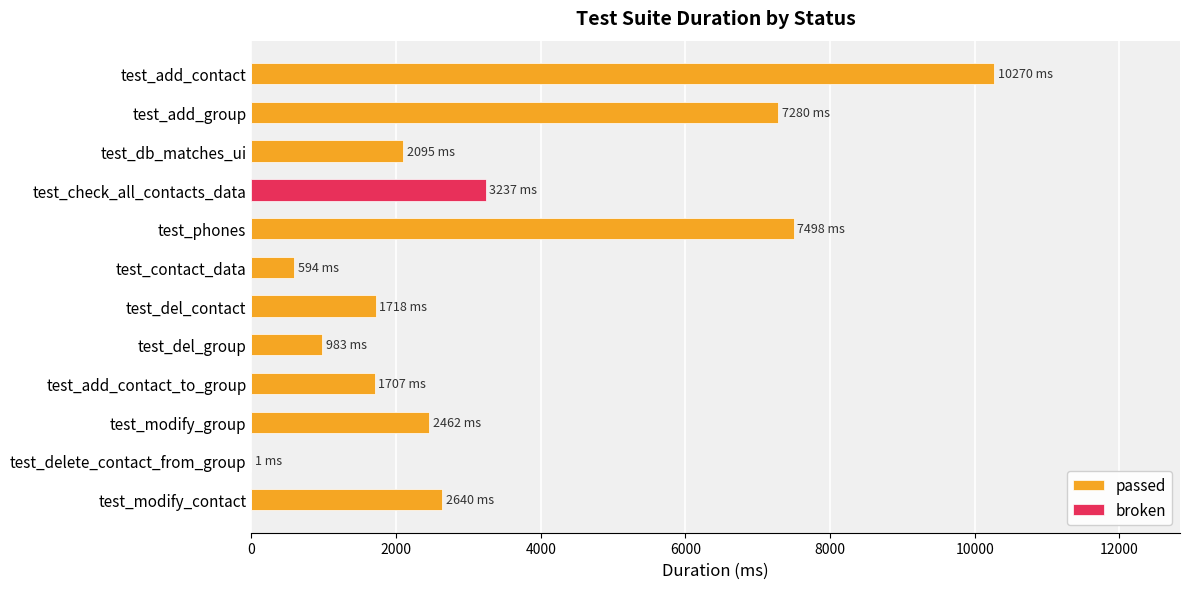

Which series has the largest range (max minus min)?

passed